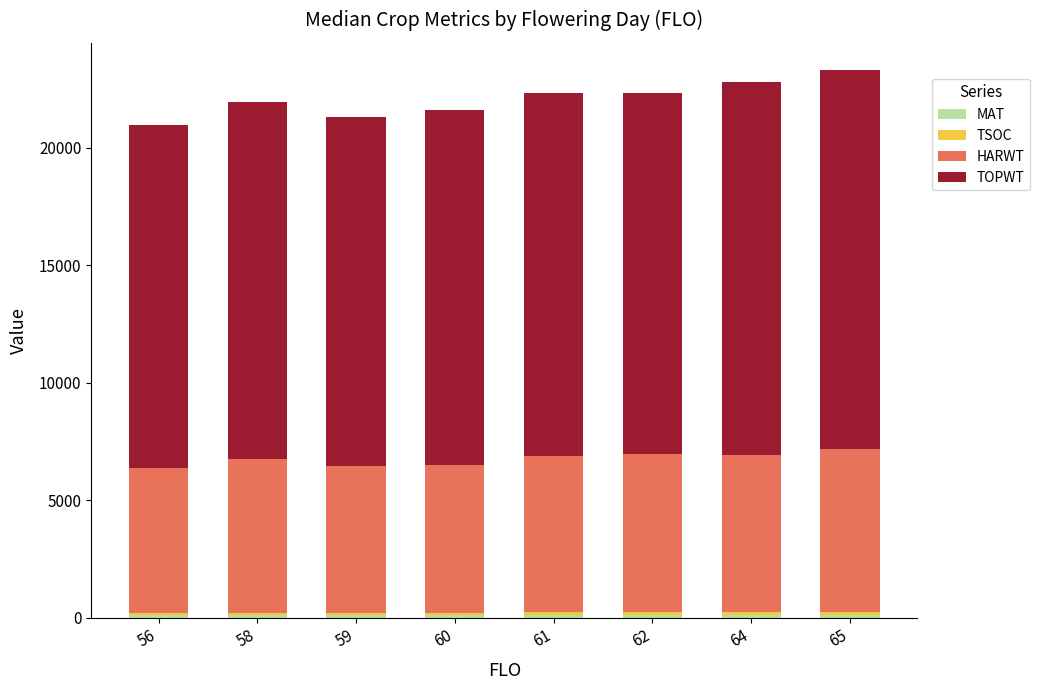

Are the bars horizontal?

No